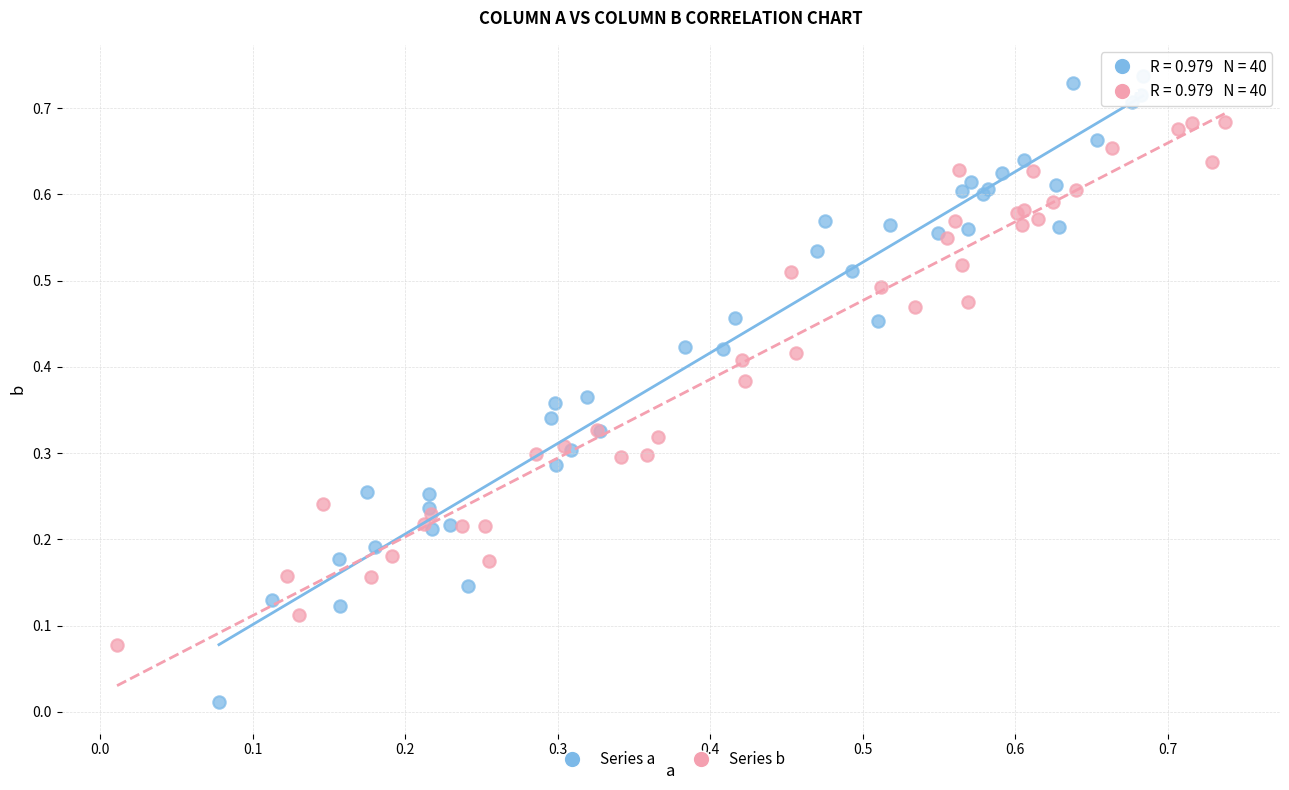

Which series contains the lowest Y value?

Series a